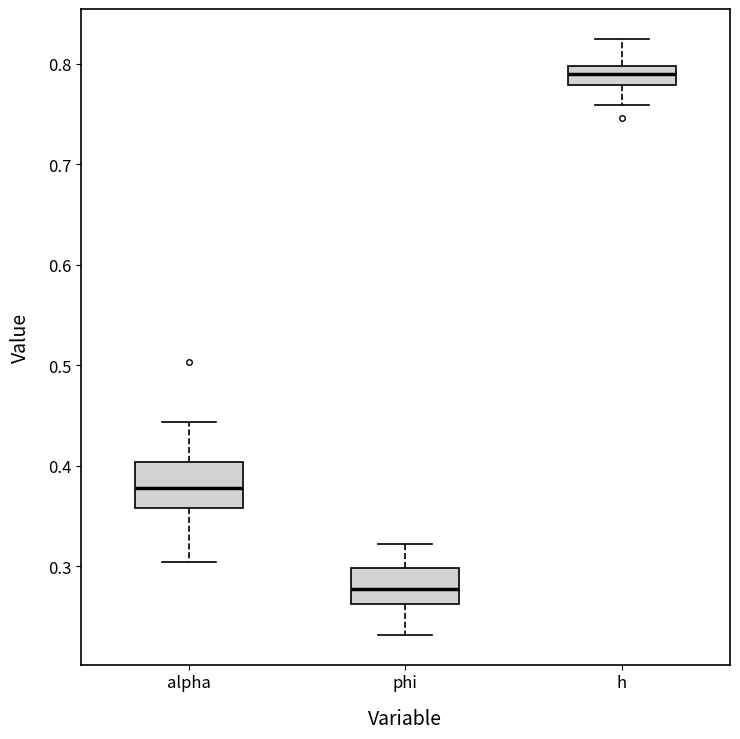

Which box's median line is the highest?

h